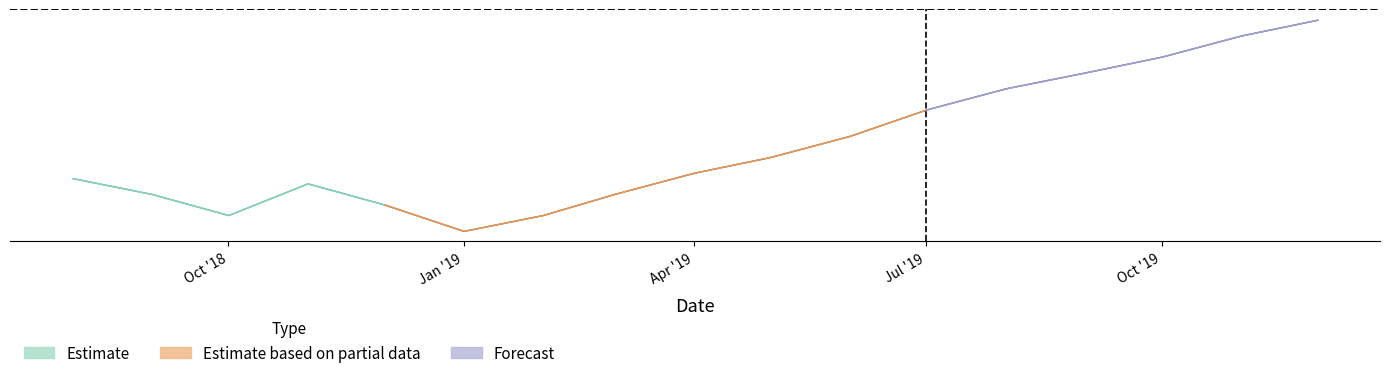

True or false: q_0.95 has a value of 274.4 at 2019-09-01.

False